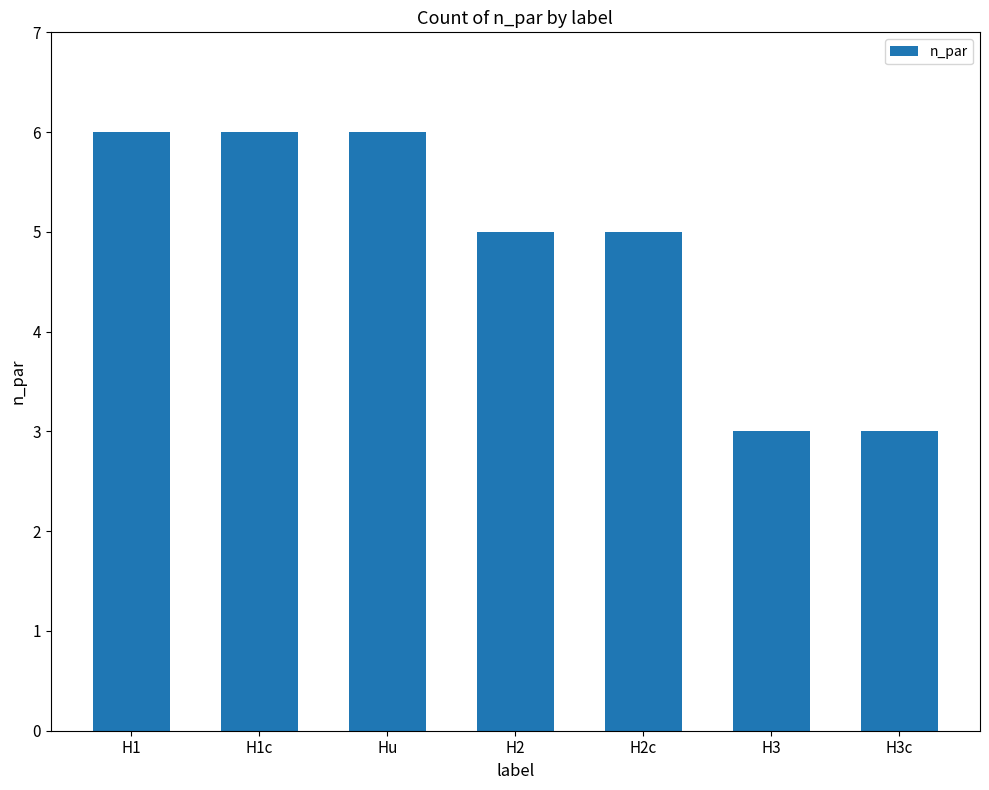

What is the label of the 2nd bar from the left?

H1c